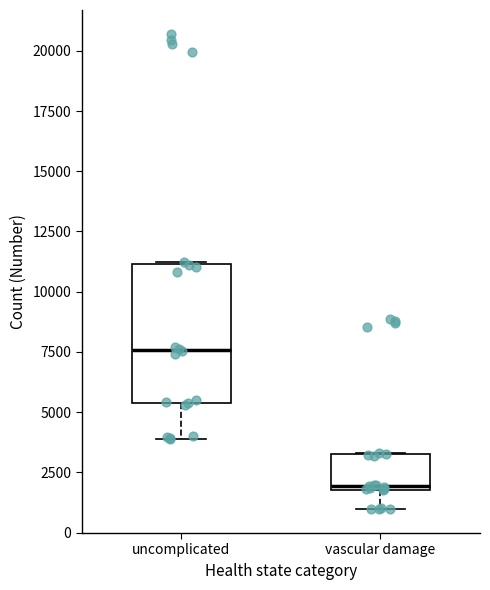

Comparing the boxes themselves (not the whiskers), which one is the tallest?

uncomplicated